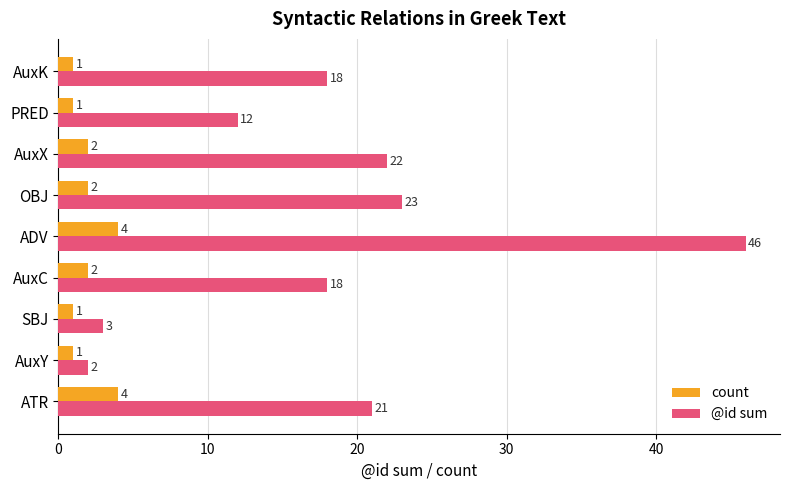

What is the average value of the @id sum series?

18